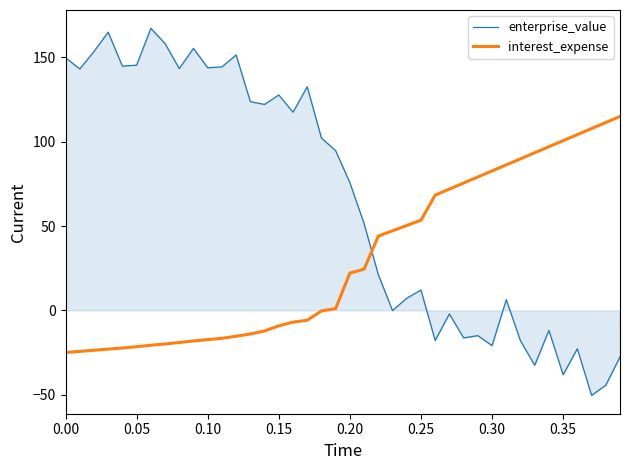

What is the maximum value for enterprise_value?

167.2